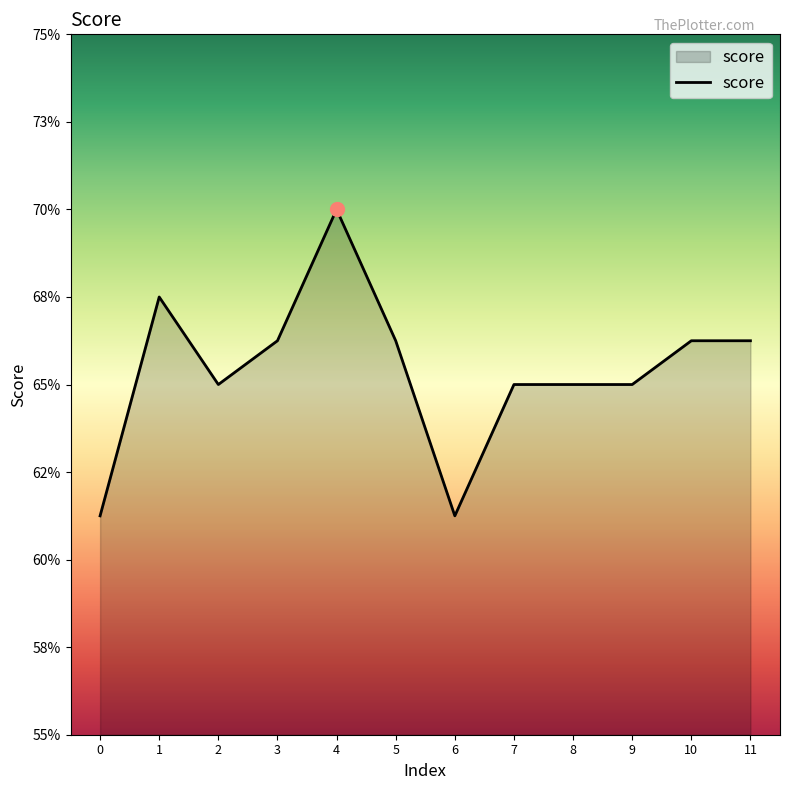

Does the chart have visible grid lines?

No